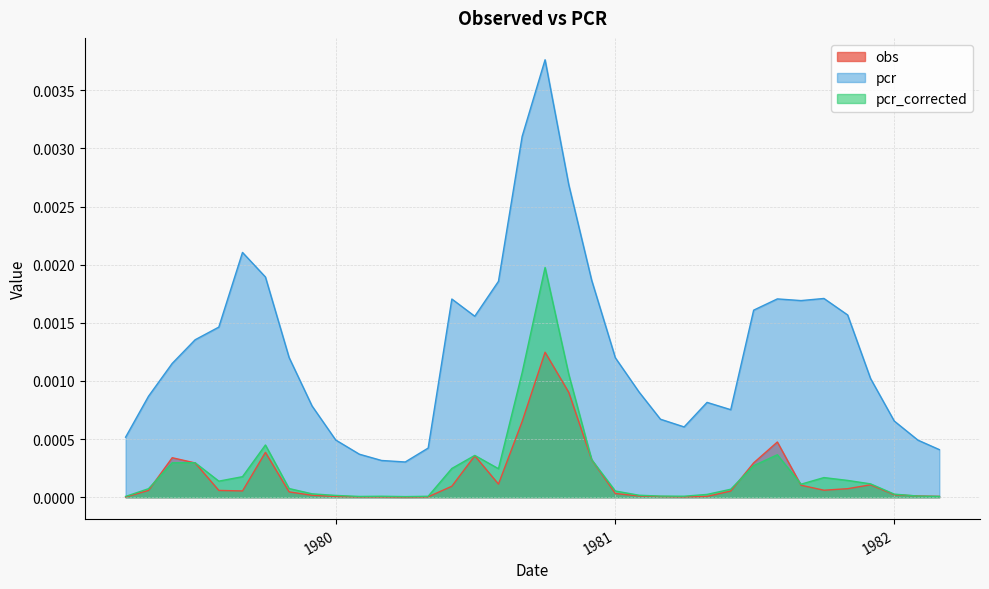

How many data points does each series have?

36